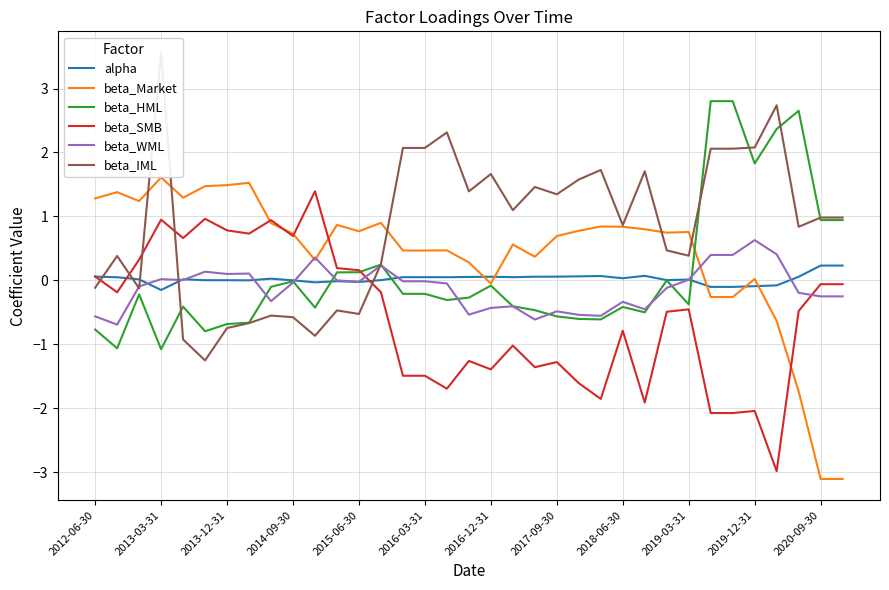

Is it true that beta_SMB equals 1.1 at 2014-09-30?

False